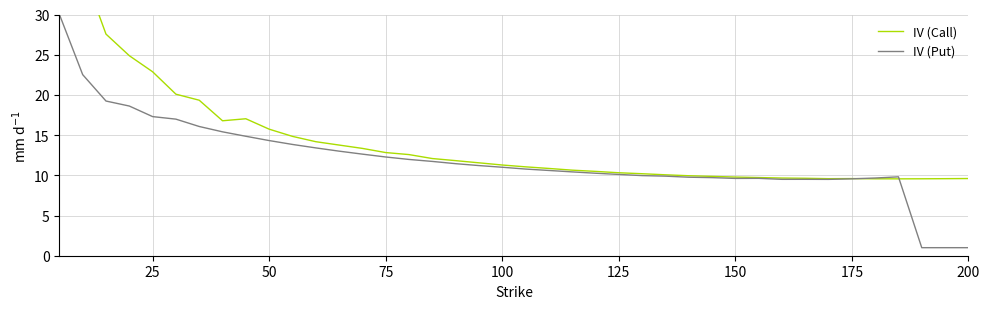

What are all the series names shown in the legend?

IV (Call), IV (Put)